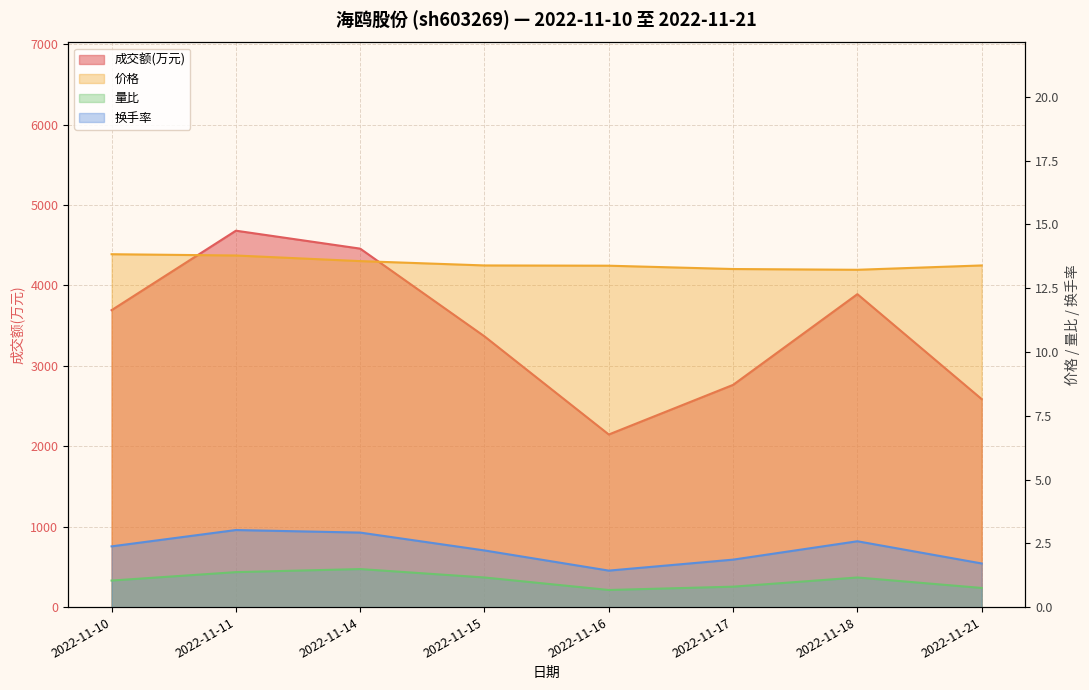

True or false: 量比 and 价格 intersect in this chart.

False